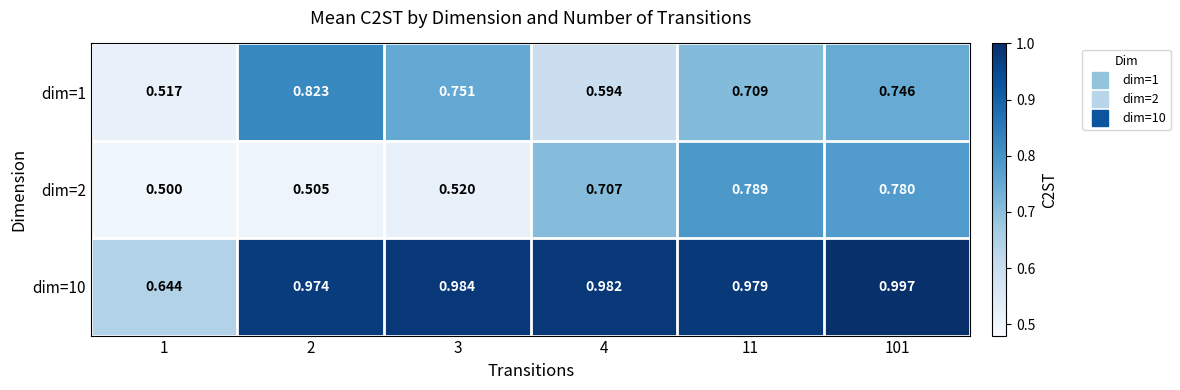

Is the value of dim=1 at 101 greater than the value of dim=2 at 4?

Yes